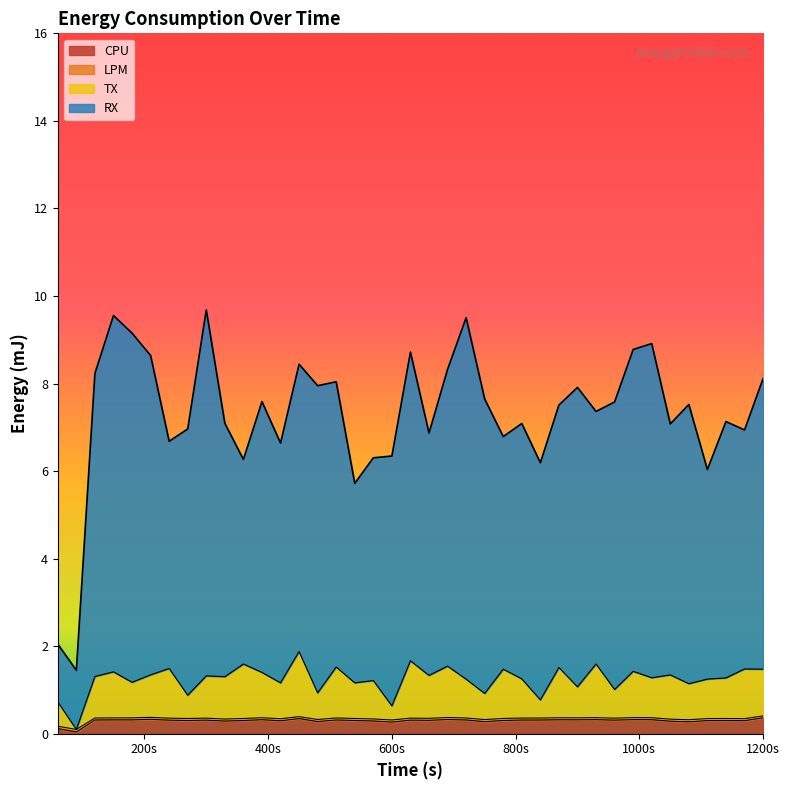

List the labels in order of TX value, largest first.

450, 630, 930, 360, 690, 510, 870, 240, 1170, 1200, 780, 990, 150, 390, 210, 1050, 660, 300, 120, 330, 1020, 1140, 810, 1110, 720, 570, 180, 540, 420, 1080, 900, 960, 480, 750, 270, 840, 60, 600, 90